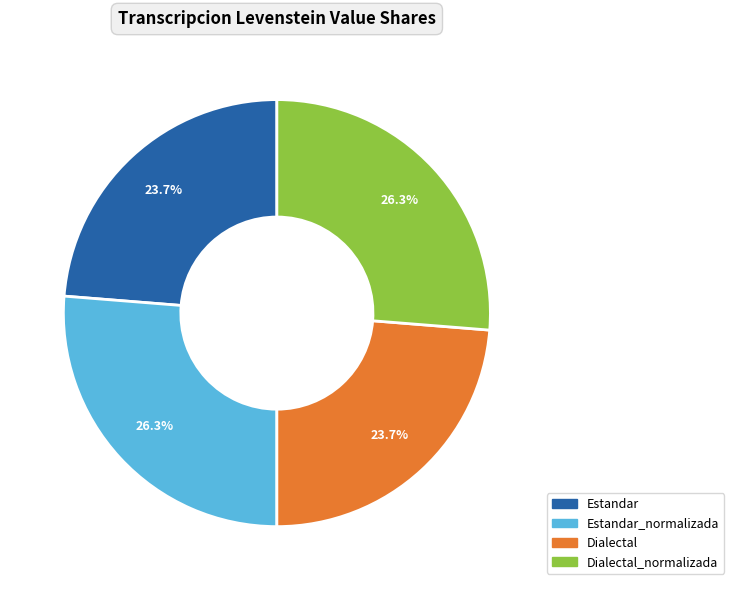

Does any single category account for the majority?

No